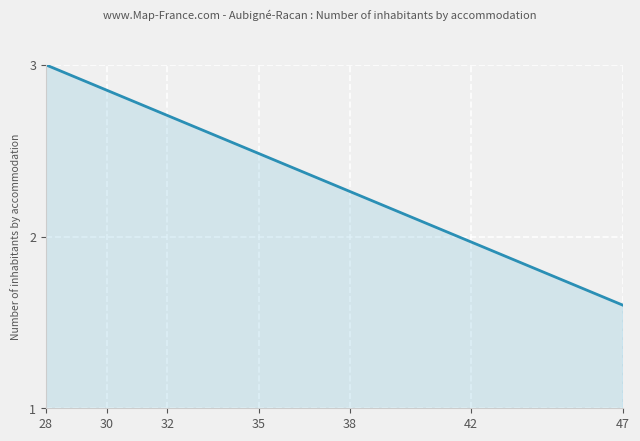

What is the smallest value displayed?

1.6